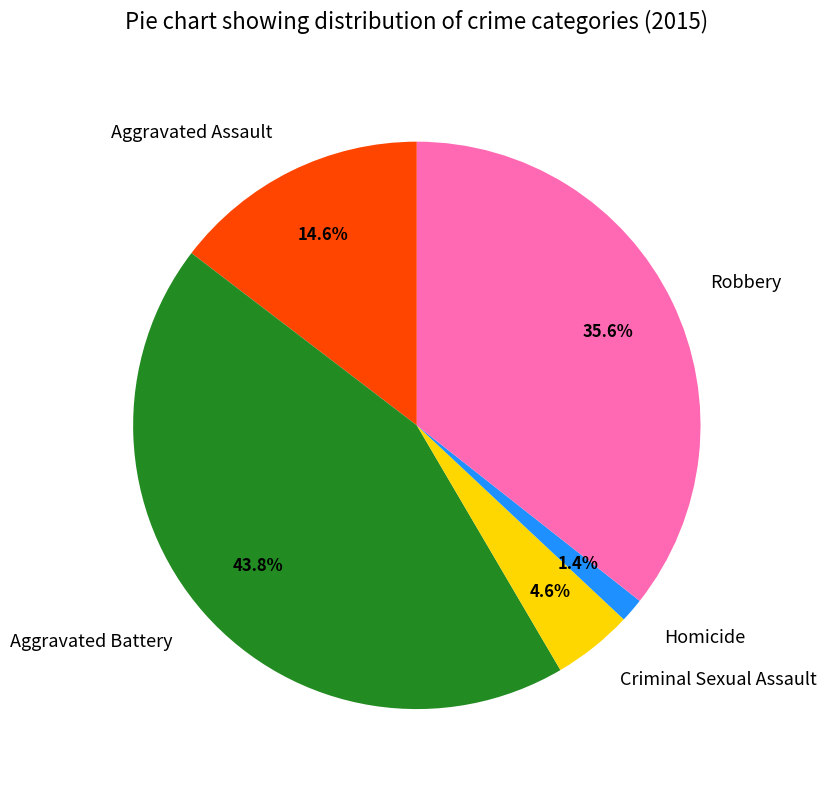

What is the smallest slice in the pie chart?

Homicide